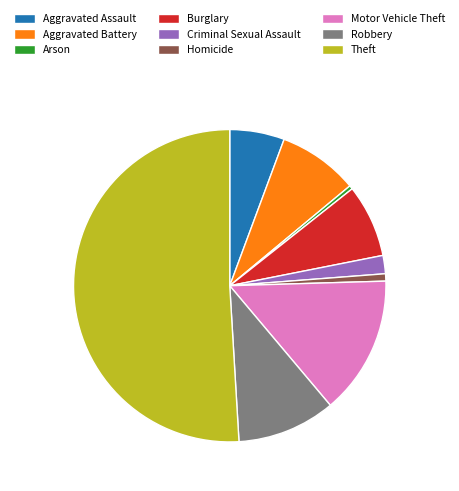

Which slice is the largest?

Theft